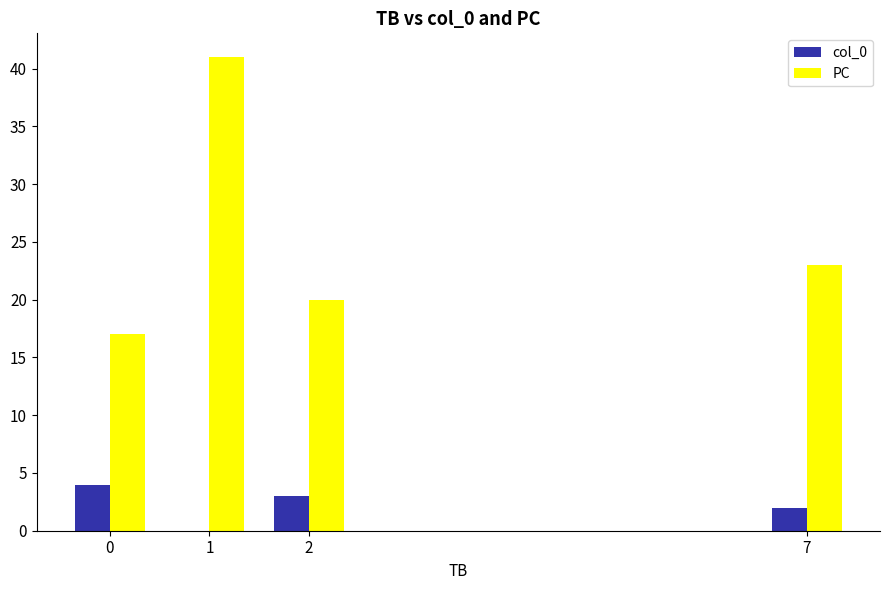

How many series are shown in this chart?

2